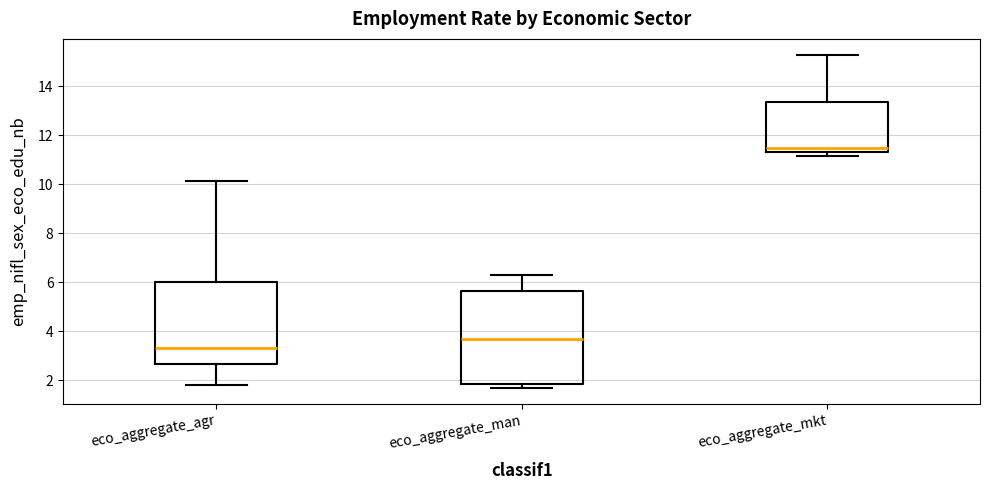

Which box is the tallest, from its lower edge to its upper edge?

eco_aggregate_man